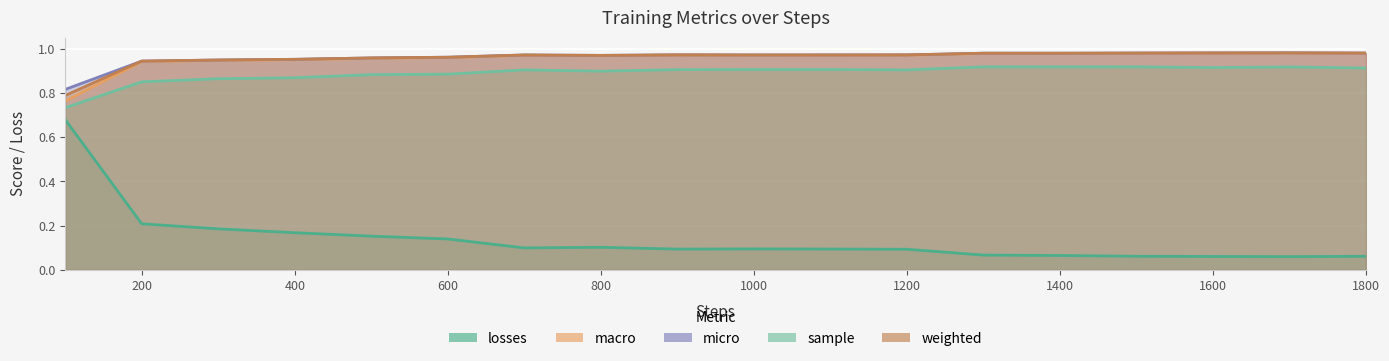

Reading left to right, list all the values displayed in this chart.

losses: 100=0.7	200=0.2	300=0.2	400=0.2	500=0.2	600=0.1	700=0.1	800=0.1	900=0.1	1000=0.1	1100=0.1	1200=0.1	1300=0.1	1400=0.1	1500=0.1	1600=0.1	1700=0.1	1800=0.1
macro: 100=0.8	200=0.9	300=0.9	400=1.0	500=1.0	600=1.0	700=1.0	800=1.0	900=1.0	1000=1.0	1100=1.0	1200=1.0	1300=1.0	1400=1.0	1500=1.0	1600=1.0	1700=1.0	1800=1.0
micro: 100=0.8	200=0.9	300=0.9	400=1.0	500=1.0	600=1.0	700=1.0	800=1.0	900=1.0	1000=1.0	1100=1.0	1200=1.0	1300=1.0	1400=1.0	1500=1.0	1600=1.0	1700=1.0	1800=1.0
sample: 100=0.7	200=0.9	300=0.9	400=0.9	500=0.9	600=0.9	700=0.9	800=0.9	900=0.9	1000=0.9	1100=0.9	1200=0.9	1300=0.9	1400=0.9	1500=0.9	1600=0.9	1700=0.9	1800=0.9
weighted: 100=0.8	200=0.9	300=0.9	400=1.0	500=1.0	600=1.0	700=1.0	800=1.0	900=1.0	1000=1.0	1100=1.0	1200=1.0	1300=1.0	1400=1.0	1500=1.0	1600=1.0	1700=1.0	1800=1.0